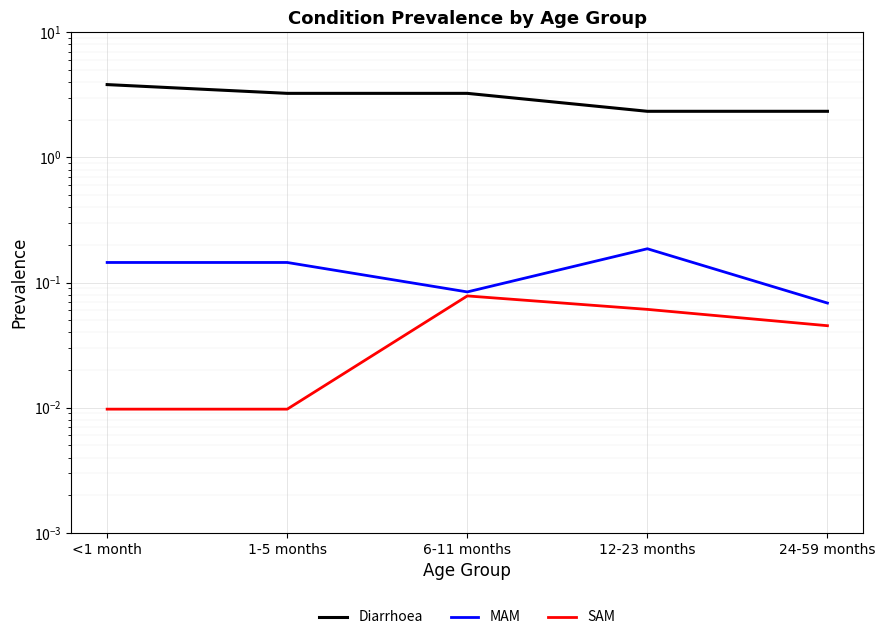

How many interior local valleys does the MAM series have?

1